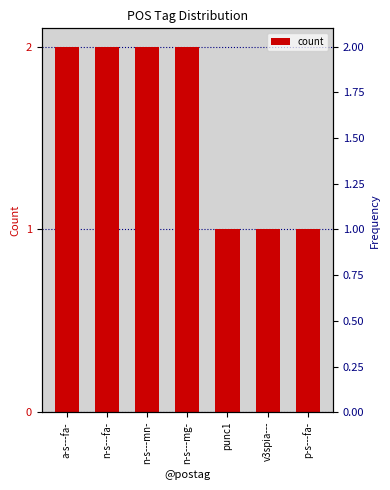

What is the difference between the maximum and minimum values?

1